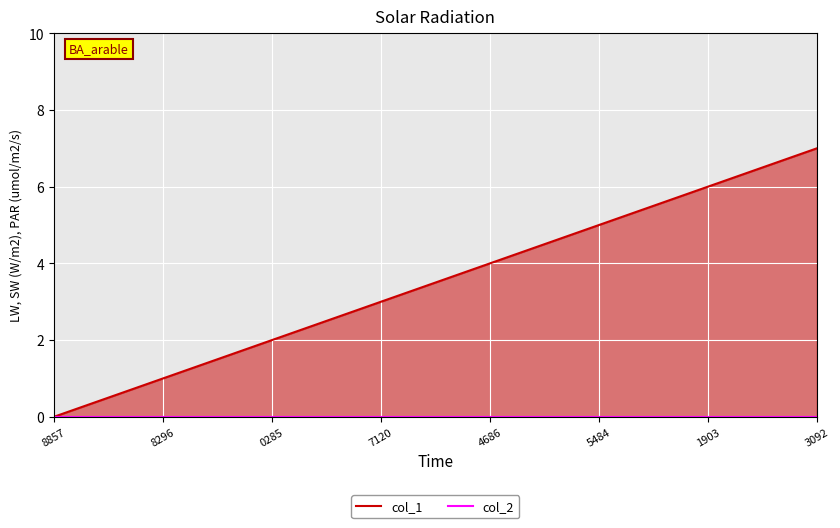

Where is col_2 nearest to the value 0?

8857